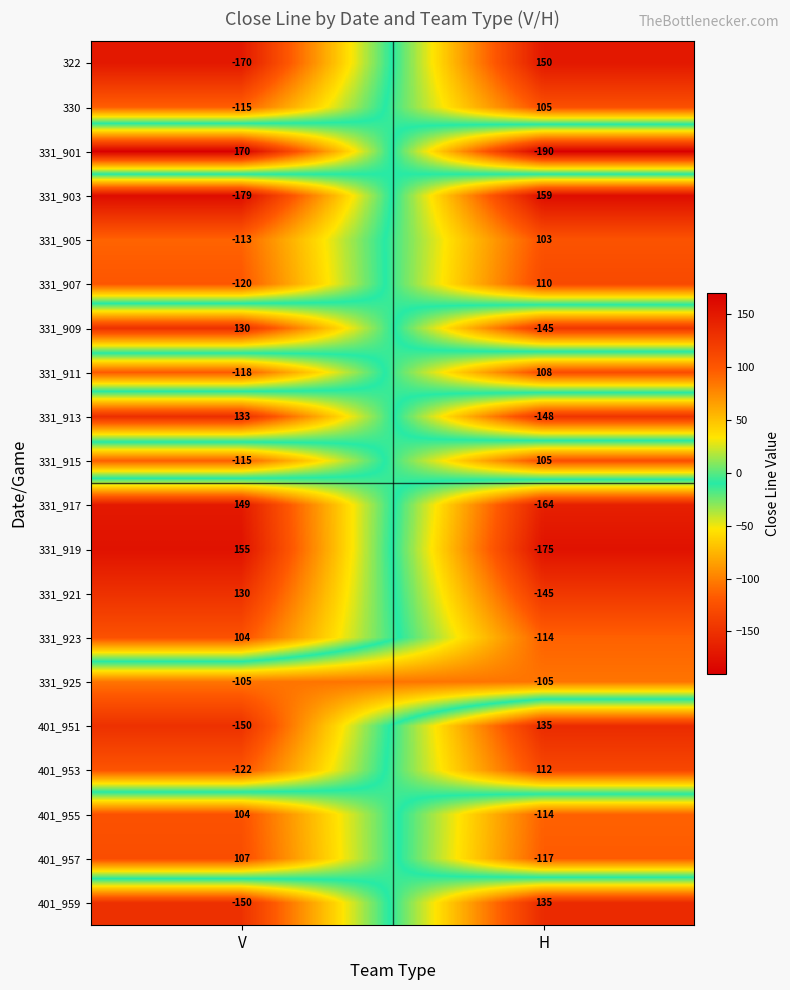

How many data points in 331_903 are less than 159?

1